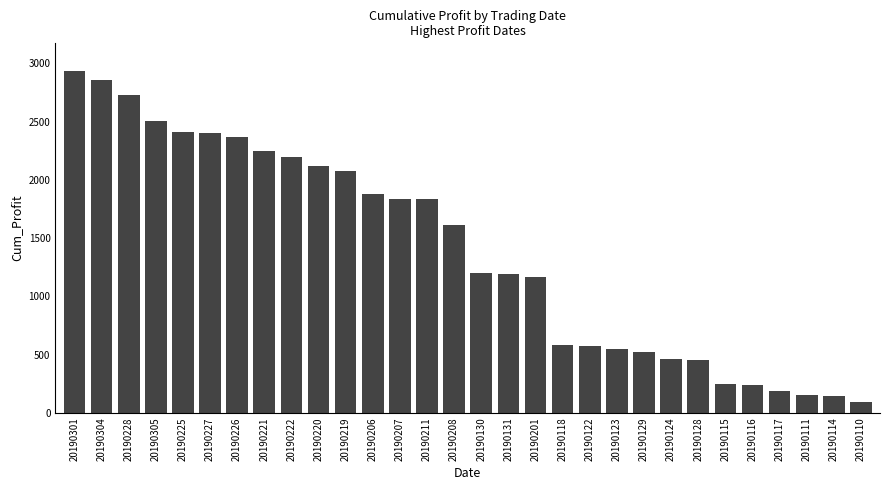

At which label is the value closest to 1516?

20190208